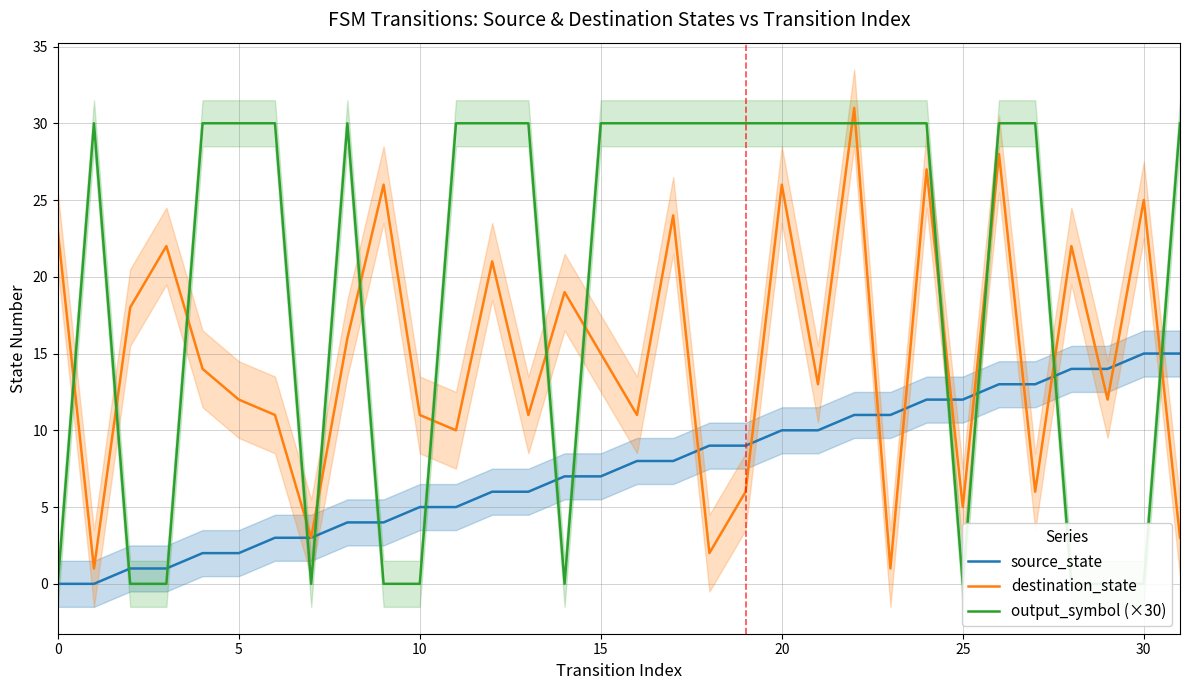

What value does the source_state series have at 31, to the nearest 5?

15